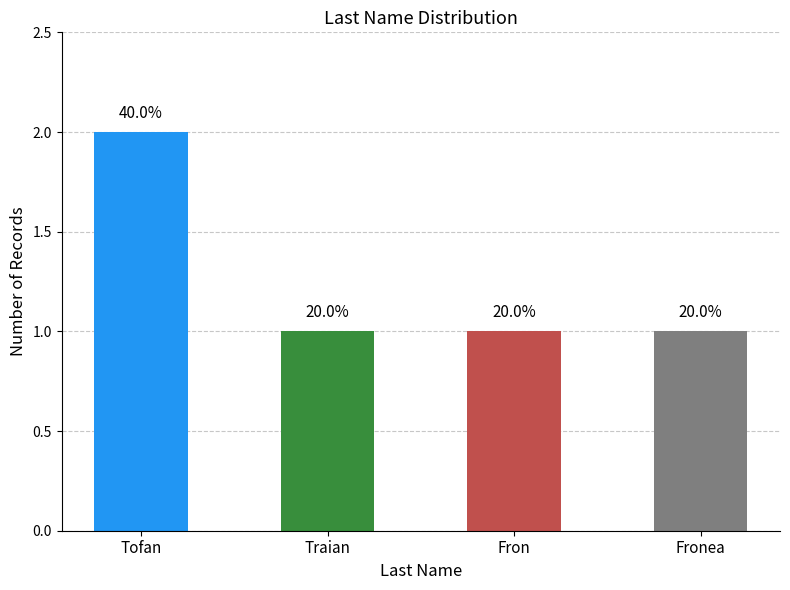

What is the label of the 2nd bar from the left?

Traian